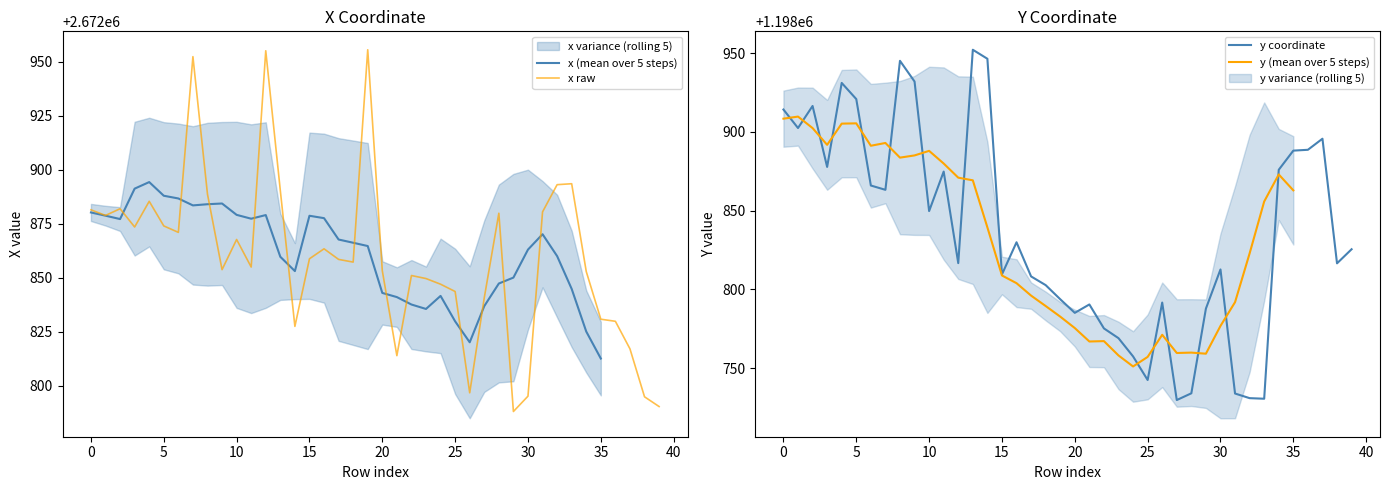

What is the approximate value of y at 0?

1198914.2